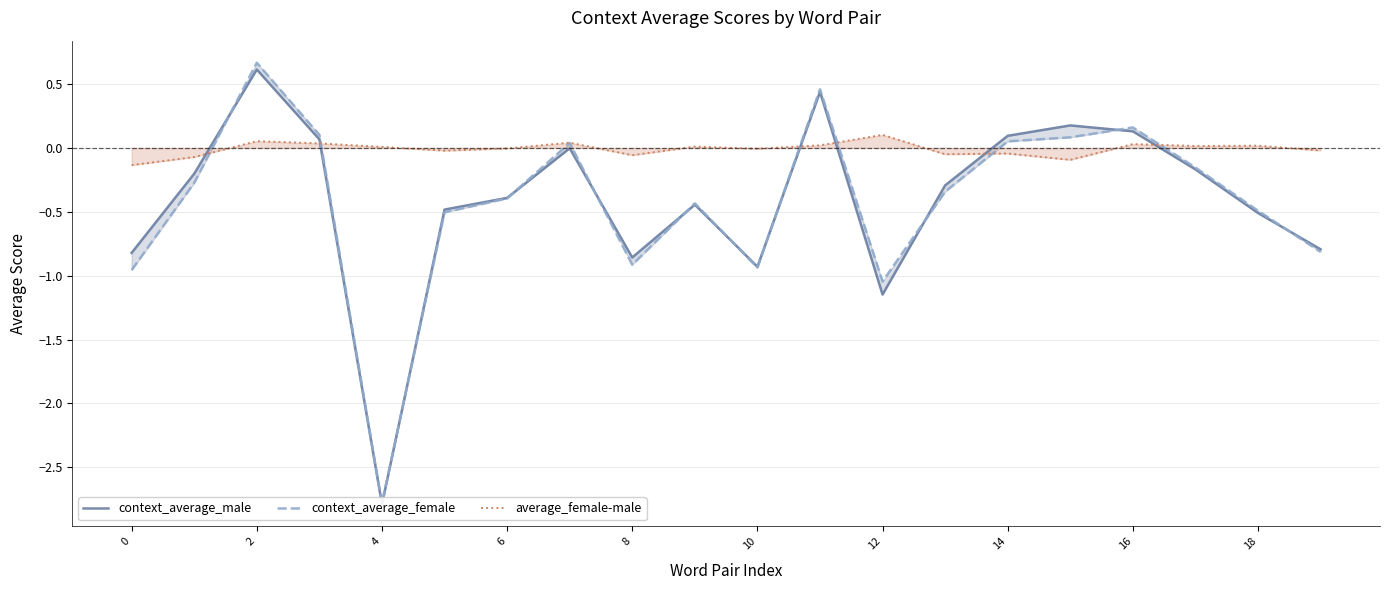

How many data points in context_average_female are less than 0?

13